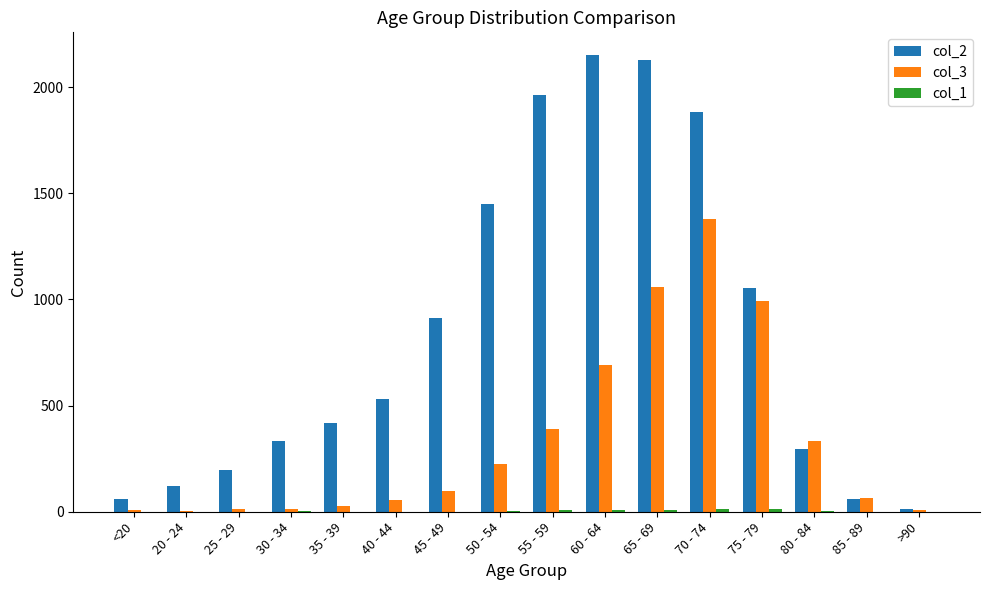

Is it true that col_3 equals 160 at 55 - 59?

False